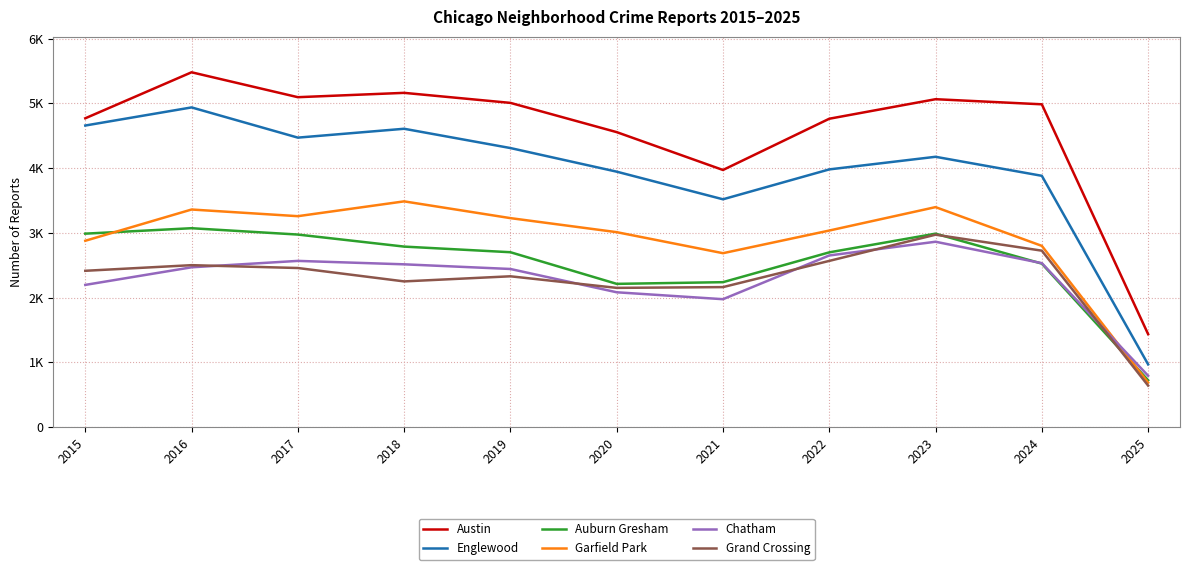

Is this an area chart (filled region under the line)?

No